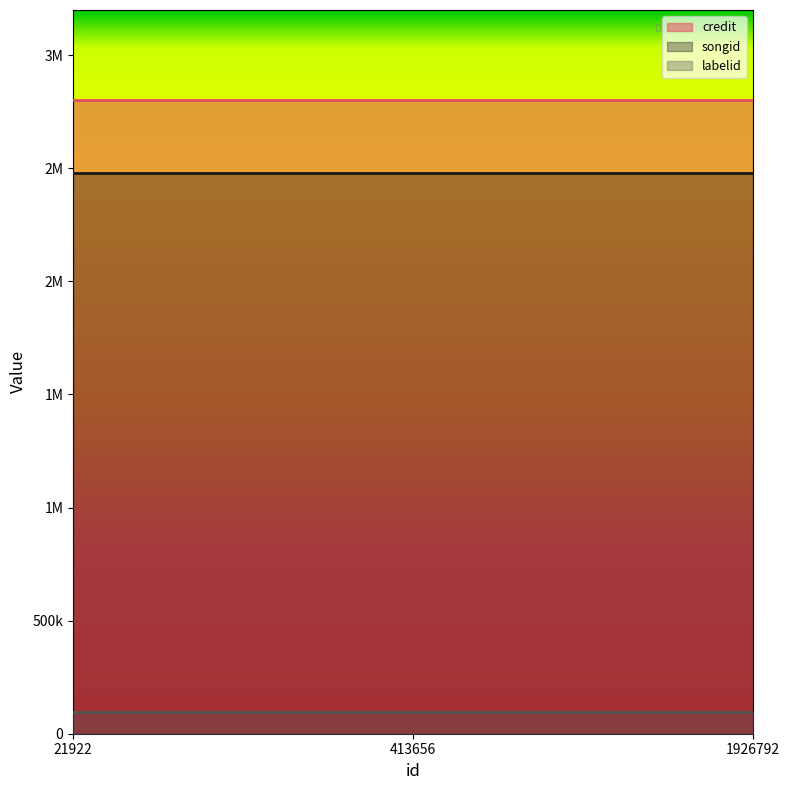

What is the minimum value shown in the chart?

94533